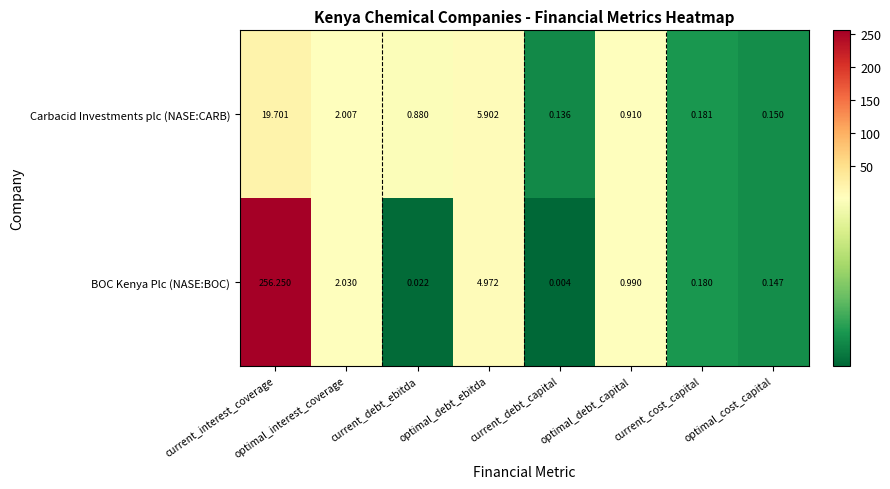

At which category is the sum across all series the highest?

current_interest_coverage